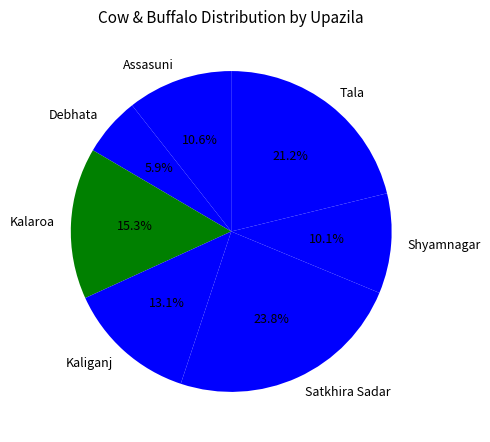

Rank the categories by value from lowest to highest.

Debhata, Shyamnagar, Assasuni, Kaliganj, Kalaroa, Tala, Satkhira Sadar